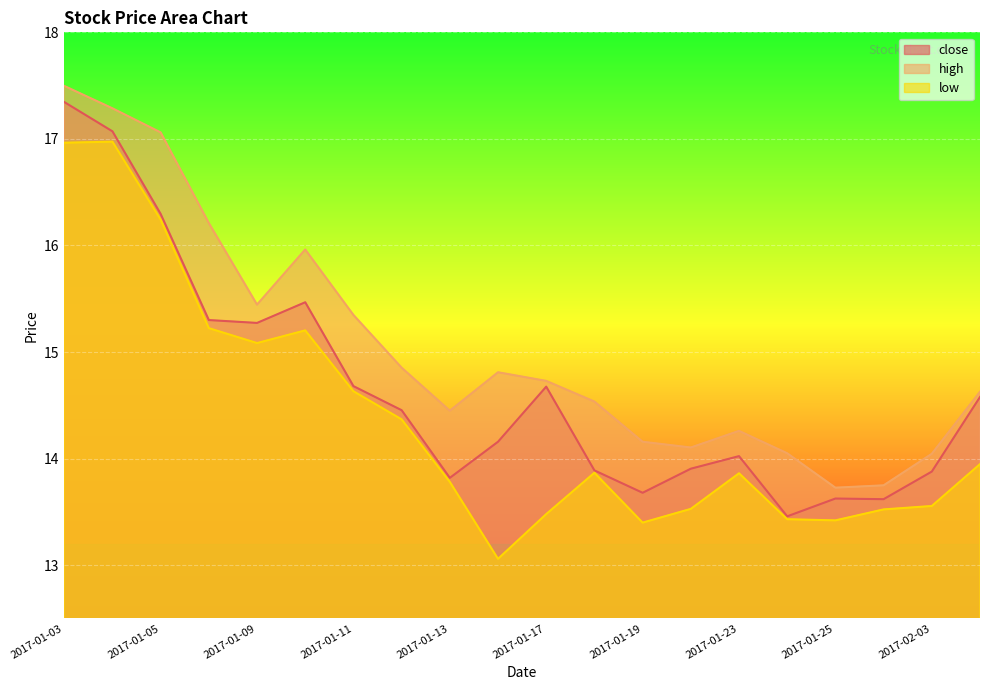

How many data points does each series have?

20